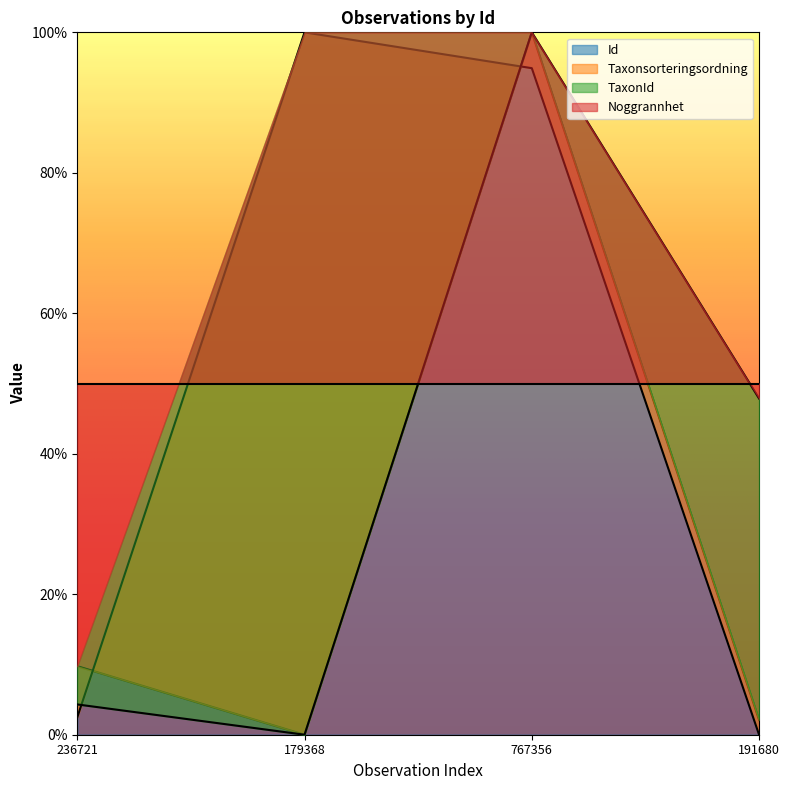

In Id, how many points are higher than both neighbors (excluding endpoints)?

1